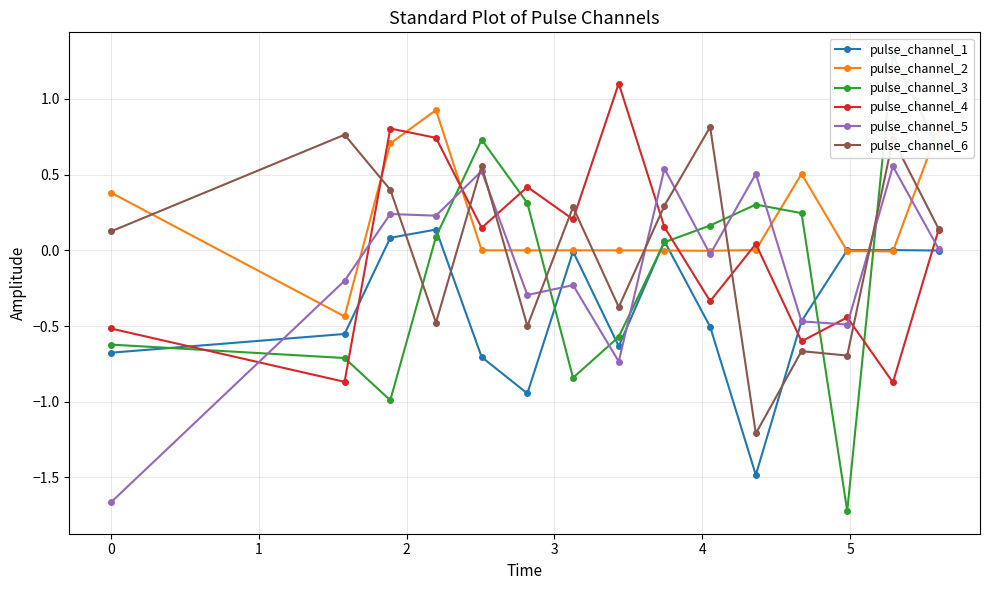

How many interior local peaks does the pulse_channel_4 series have?

5